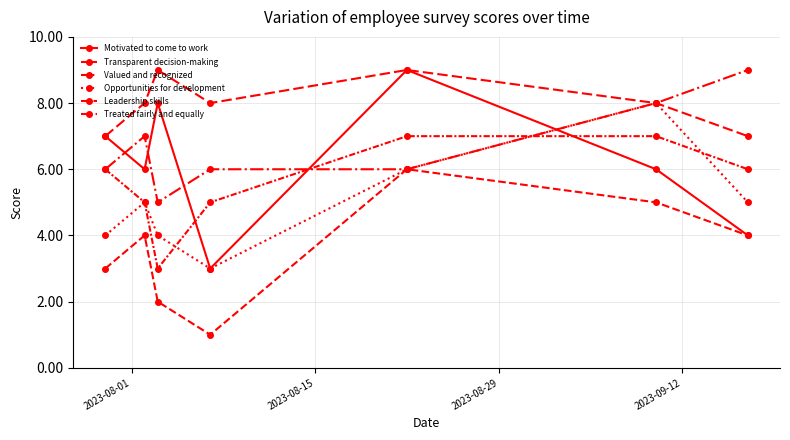

True or false: Leadership skills has more than 2 points higher than both neighbors.

False